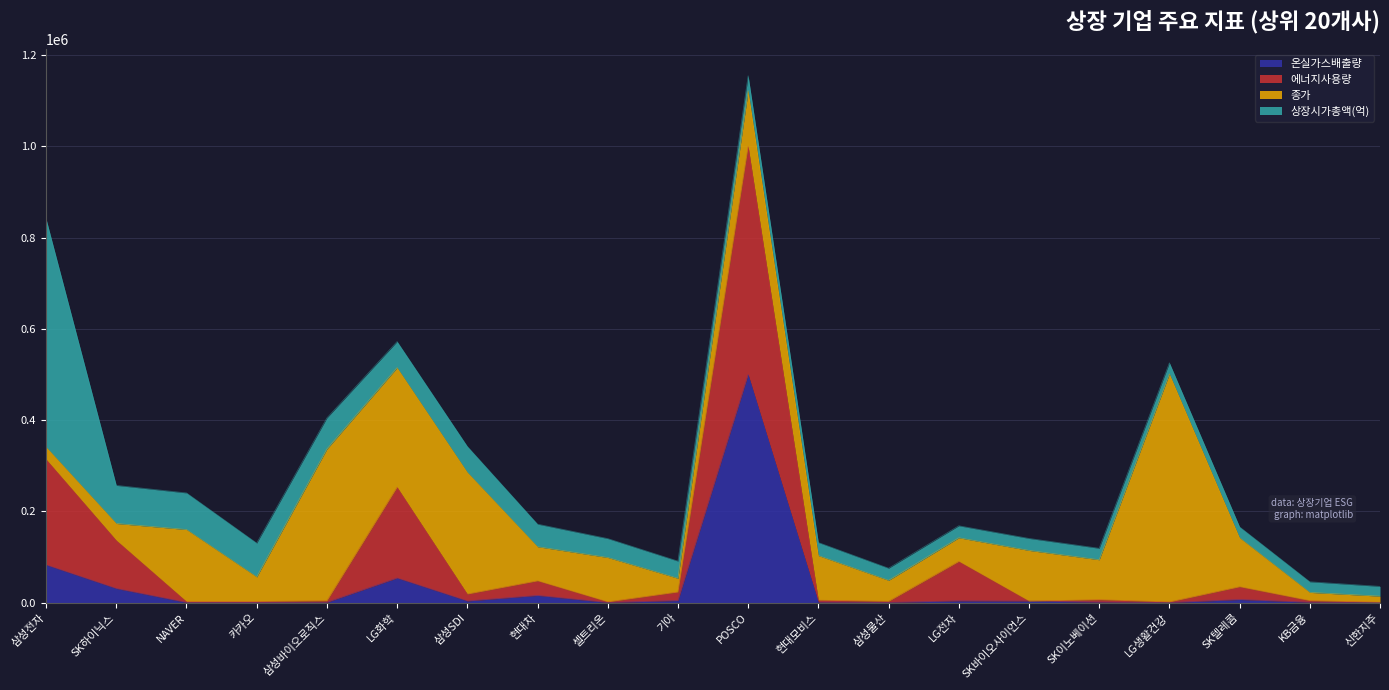

True or false: 에너지사용량 and 온실가스배출량 cross at least once.

False